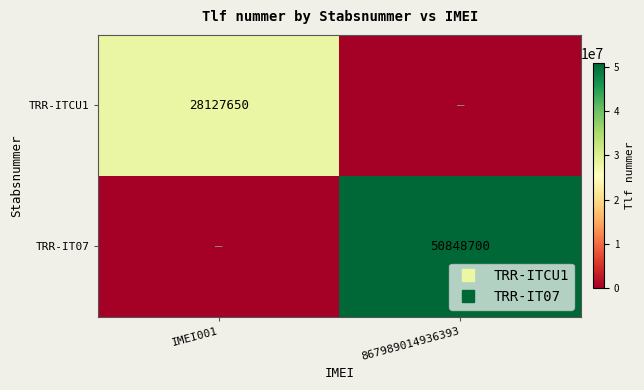

Is it true that TRR-ITCU1 equals 0 at 867989014936393?

True